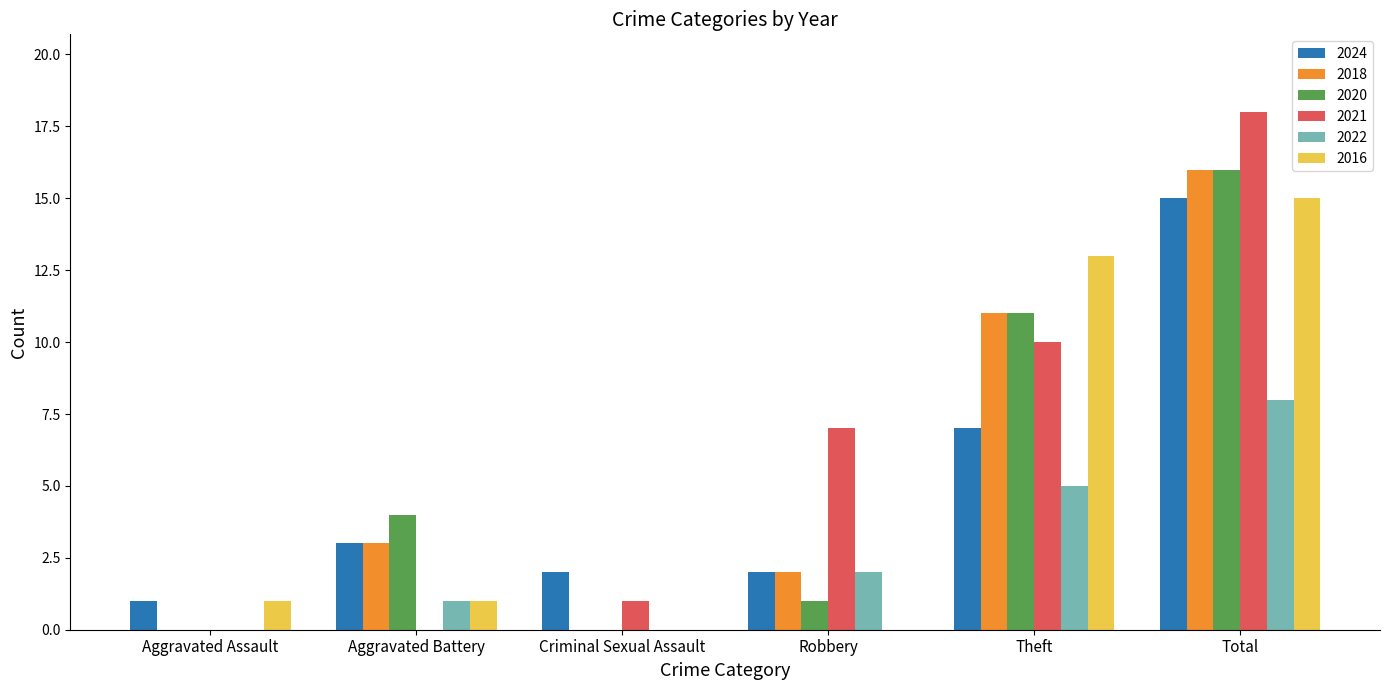

What is the total value across all series at Total?

88